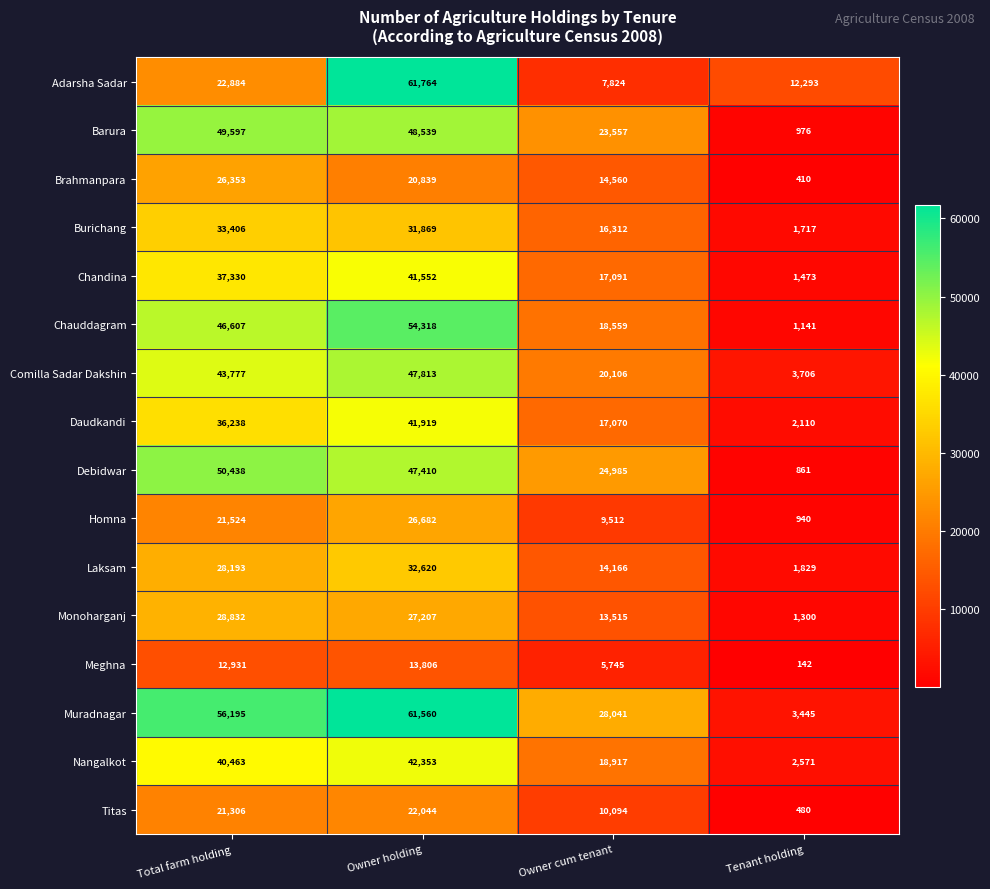

What is the difference between the second highest and second lowest values in the Burichang series?

15557